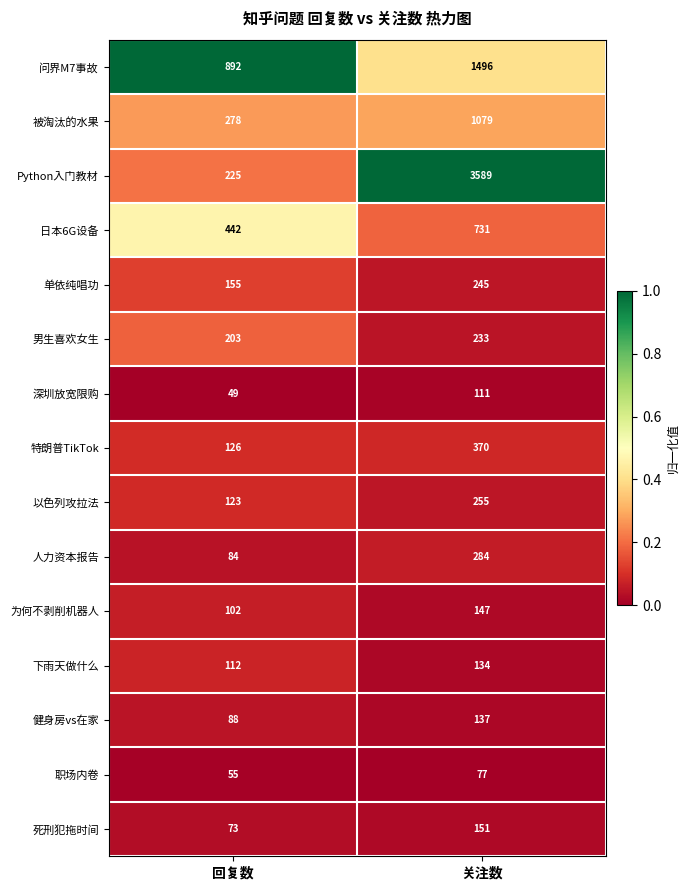

Which series changed the most between 回复数 and 关注数?

Python入门教材